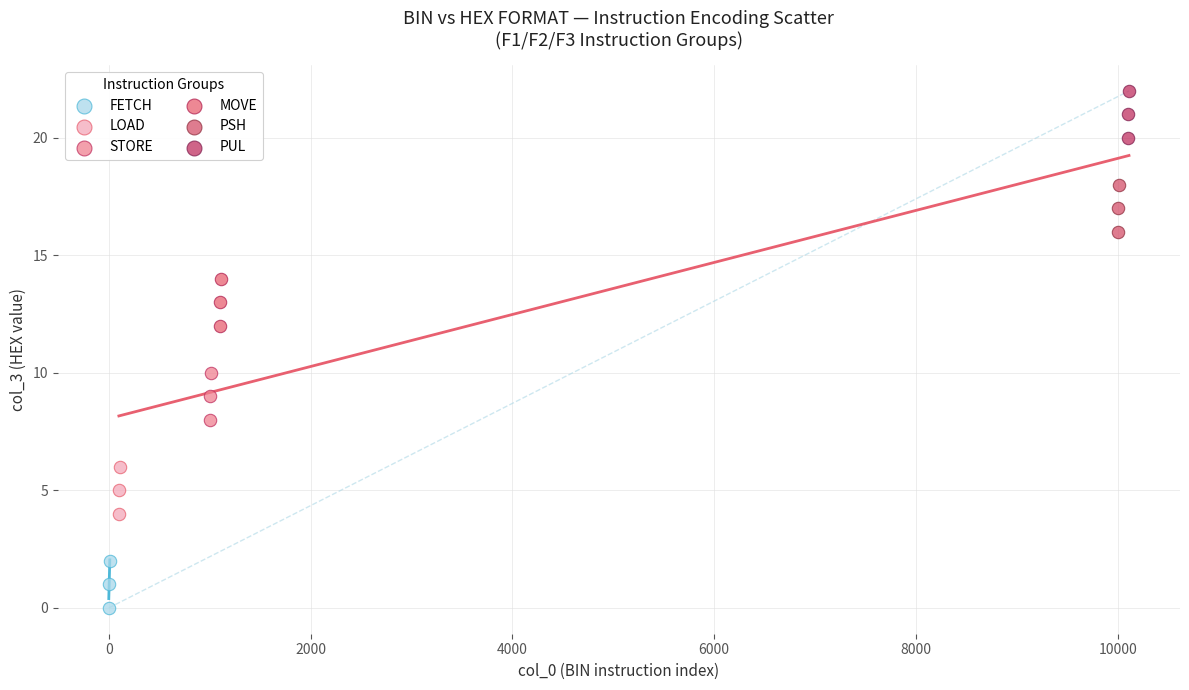

Which series reaches the maximum Y coordinate?

PUL